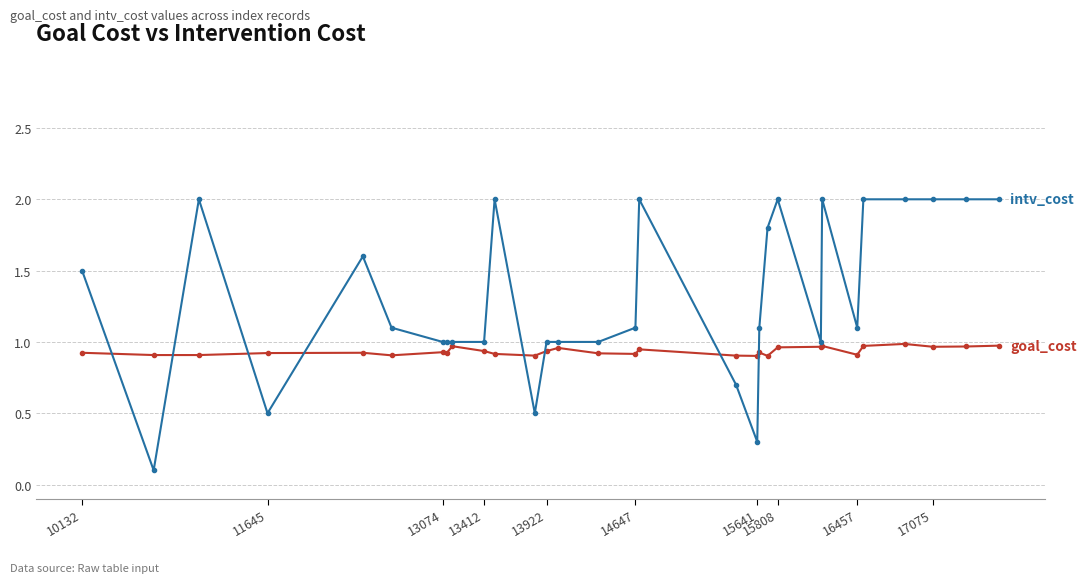

What is the maximum value shown in the chart?

2.0